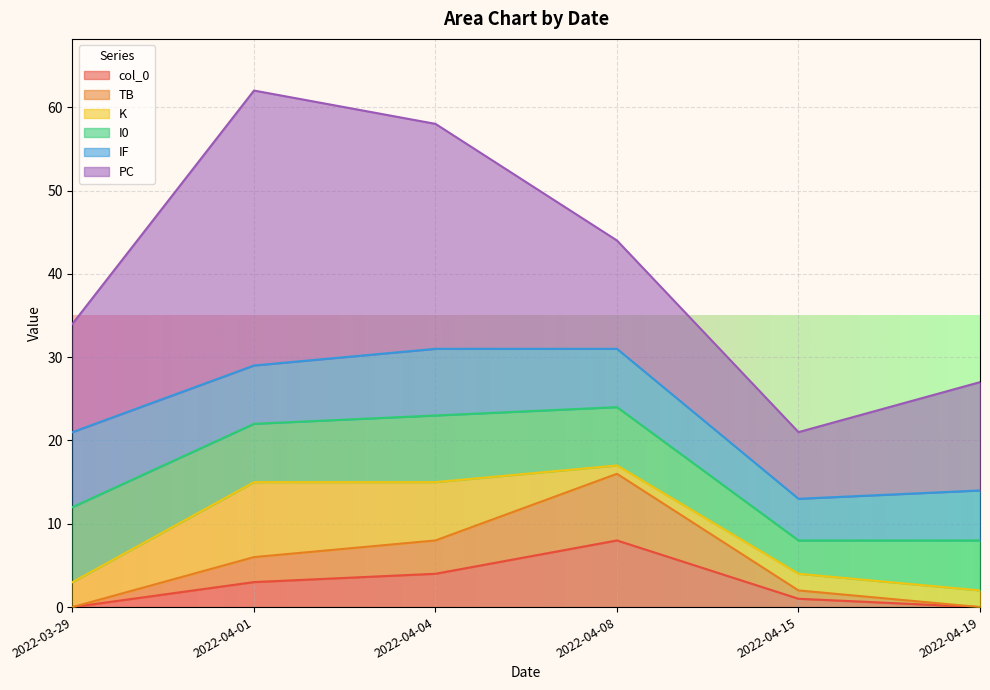

Is it true that col_0 equals -3 at 2022-03-29?

False